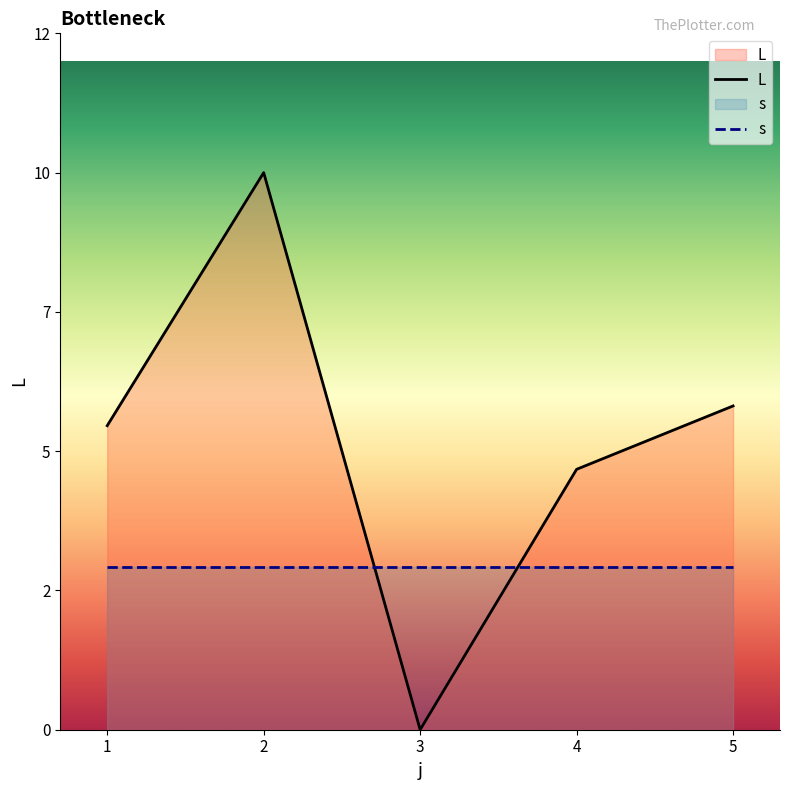

At which category does the chart reach its minimum across all series?

3